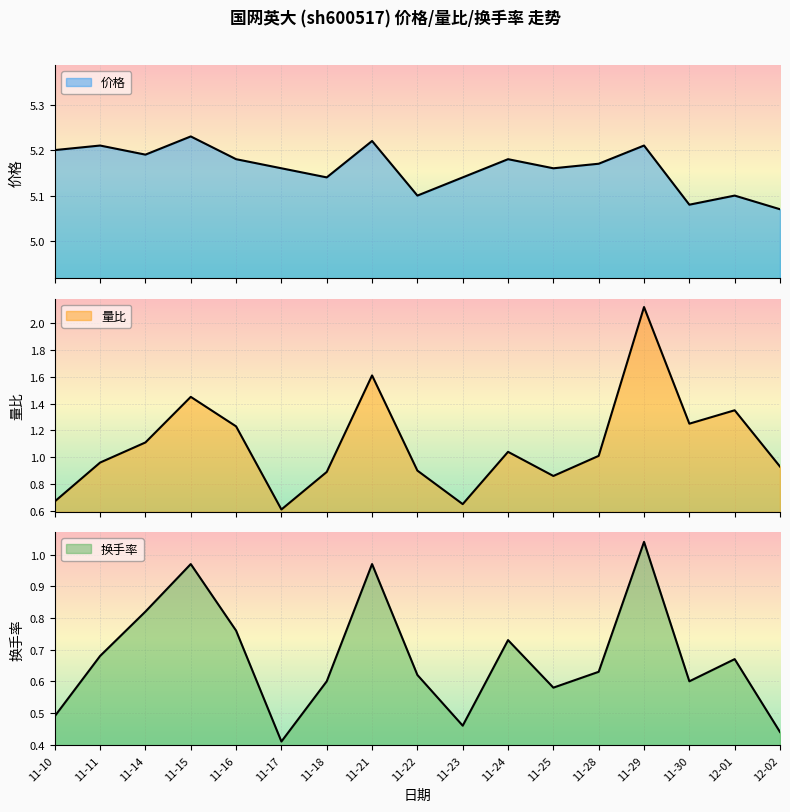

What is the label of the 3rd point from the left?

11-14